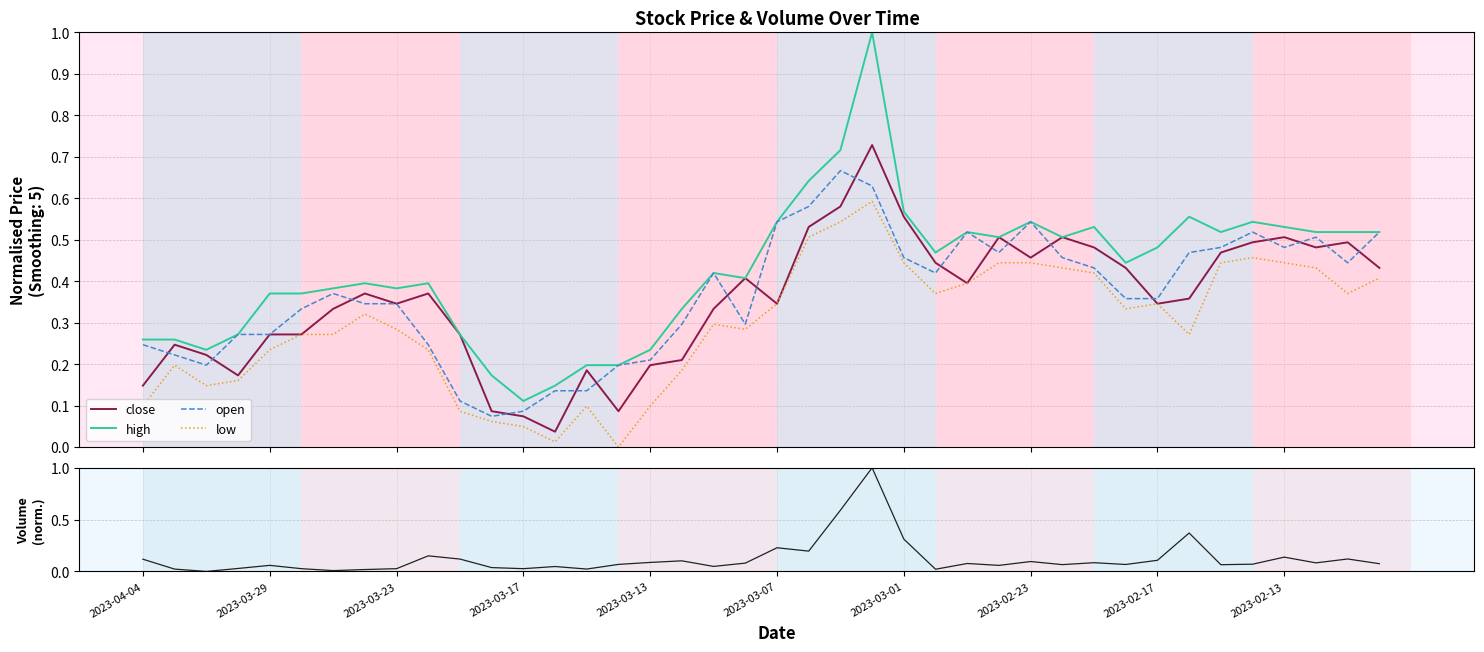

Which category has the highest value in the open series?

22